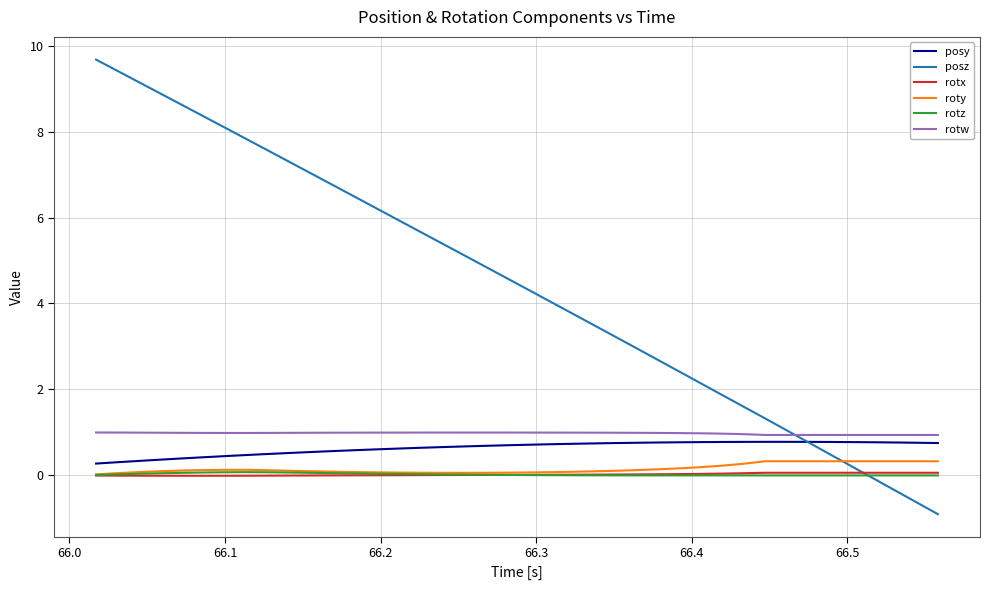

True or false: rotw and rotz intersect in this chart.

False